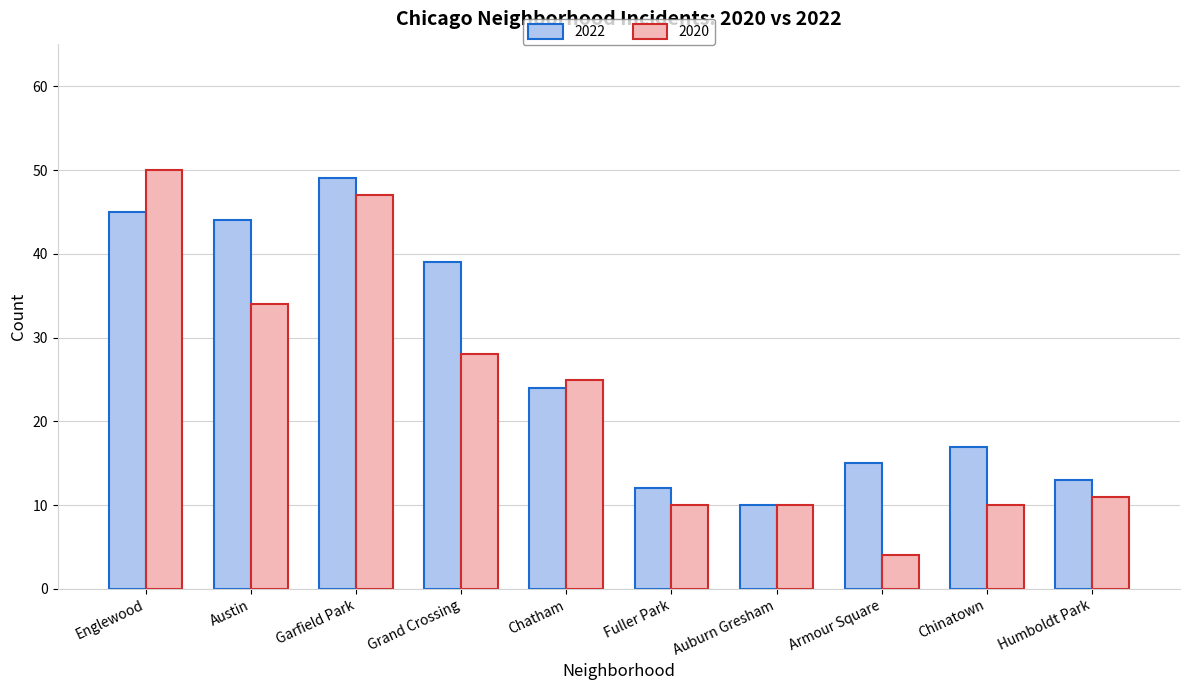

Where is 2020 nearest to the value 27?

Grand Crossing